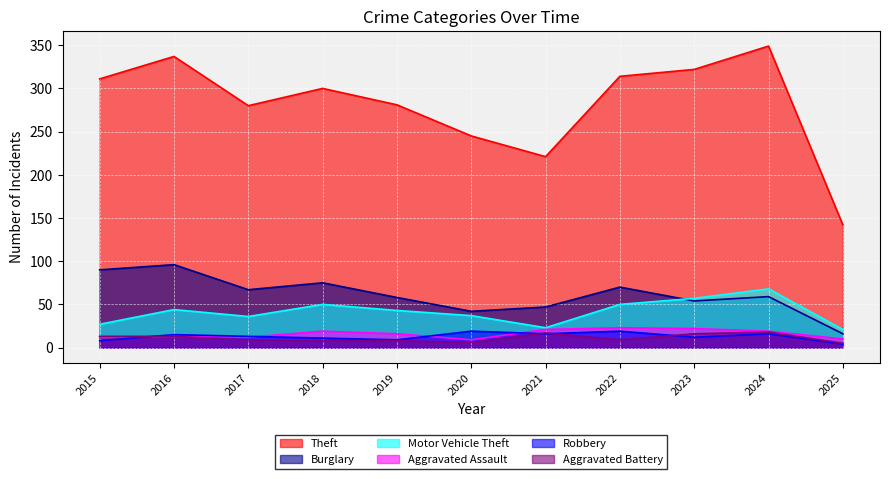

Reading left to right, extract all data points from this chart.

Theft: 2015=311	2016=337	2017=280	2018=300	2019=281	2020=245	2021=221	2022=314	2023=322	2024=349	2025=142
Burglary: 2015=90	2016=96	2017=67	2018=75	2019=58	2020=42	2021=47	2022=70	2023=54	2024=59	2025=16
Motor Vehicle Theft: 2015=27	2016=44	2017=36	2018=50	2019=43	2020=37	2021=23	2022=50	2023=57	2024=68	2025=21
Aggravated Assault: 2015=12	2016=13	2017=12	2018=19	2019=16	2020=9	2021=21	2022=23	2023=22	2024=19	2025=10
Robbery: 2015=8	2016=15	2017=13	2018=11	2019=9	2020=19	2021=16	2022=19	2023=12	2024=16	2025=4
Aggravated Battery: 2015=13	2016=13	2017=9	2018=8	2019=8	2020=6	2021=17	2022=9	2023=16	2024=18	2025=5